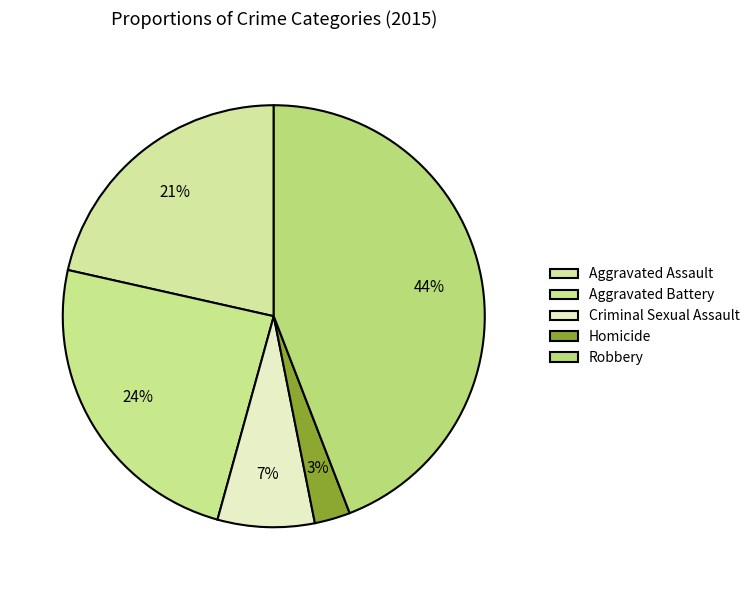

Is there a majority slice in this chart?

No